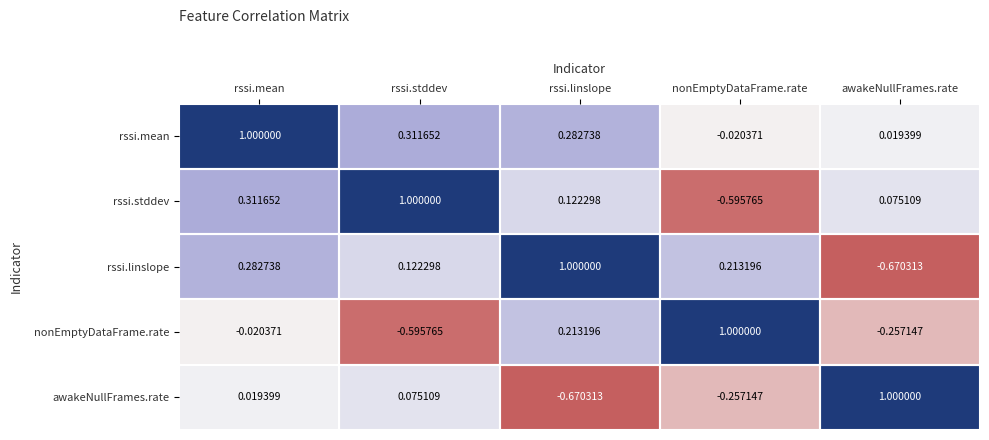

What is the difference between the highest and lowest values at rssi.mean?

1.0